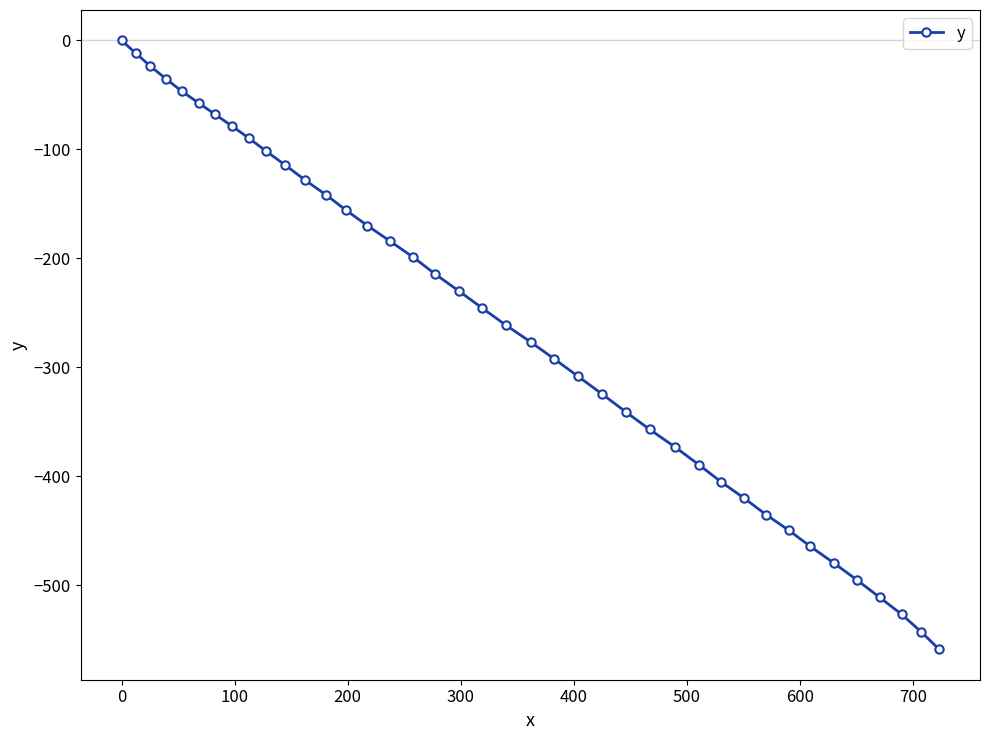

What is the value of the 20th point from the left?

-245.6